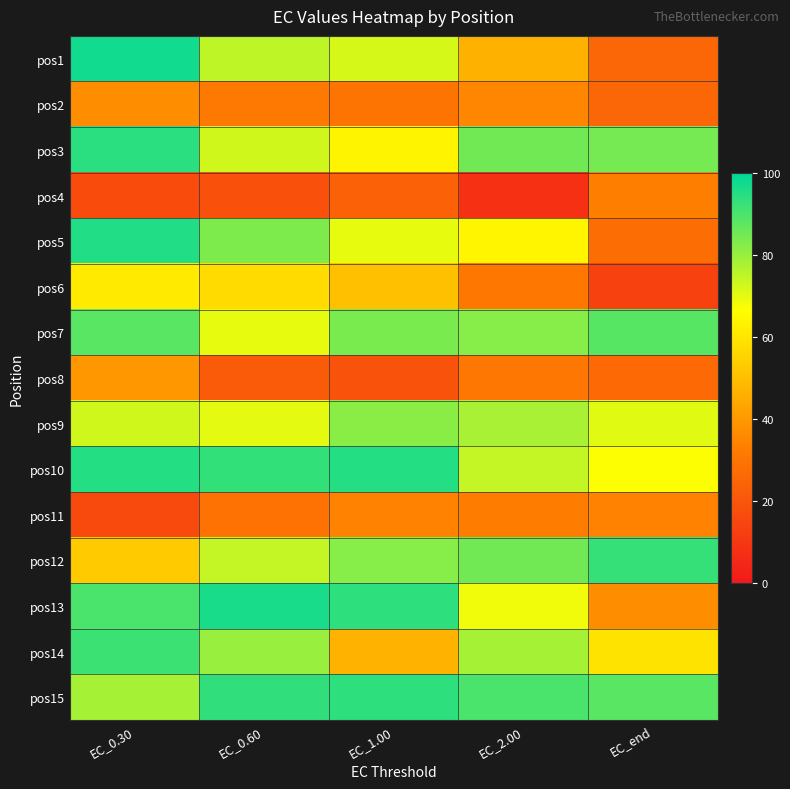

Reading left to right, transcribe all the data shown in this chart.

pos1: EC_0.30=97.5	EC_0.60=75.0	EC_1.00=72.2	EC_2.00=46.2	EC_end=25.0
pos2: EC_0.30=36.7	EC_0.60=31.4	EC_1.00=29.8	EC_2.00=35.4	EC_end=25.2
pos3: EC_0.30=94.5	EC_0.60=72.9	EC_1.00=64.0	EC_2.00=84.9	EC_end=84.4
pos4: EC_0.30=16.7	EC_0.60=18.2	EC_1.00=23.6	EC_2.00=7.5	EC_end=33.2
pos5: EC_0.30=95.6	EC_0.60=83.3	EC_1.00=69.9	EC_2.00=64.3	EC_end=27.6
pos6: EC_0.30=61.0	EC_0.60=57.3	EC_1.00=50.2	EC_2.00=30.9	EC_end=13.1
pos7: EC_0.30=88.1	EC_0.60=69.8	EC_1.00=83.9	EC_2.00=82.0	EC_end=88.6
pos8: EC_0.30=39.5	EC_0.60=21.6	EC_1.00=18.9	EC_2.00=30.8	EC_end=26.4
pos9: EC_0.30=73.0	EC_0.60=70.1	EC_1.00=81.7	EC_2.00=78.1	EC_end=70.5
pos10: EC_0.30=95.1	EC_0.60=93.3	EC_1.00=95.1	EC_2.00=74.5	EC_end=66.9
pos11: EC_0.30=16.3	EC_0.60=29.2	EC_1.00=34.1	EC_2.00=32.8	EC_end=34.2
pos12: EC_0.30=53.1	EC_0.60=74.5	EC_1.00=82.2	EC_2.00=85.0	EC_end=92.8
pos13: EC_0.30=90.0	EC_0.60=96.5	EC_1.00=93.8	EC_2.00=68.6	EC_end=36.9
pos14: EC_0.30=91.8	EC_0.60=79.7	EC_1.00=46.7	EC_2.00=78.3	EC_end=59.8
pos15: EC_0.30=78.5	EC_0.60=93.4	EC_1.00=93.9	EC_2.00=89.9	EC_end=87.9